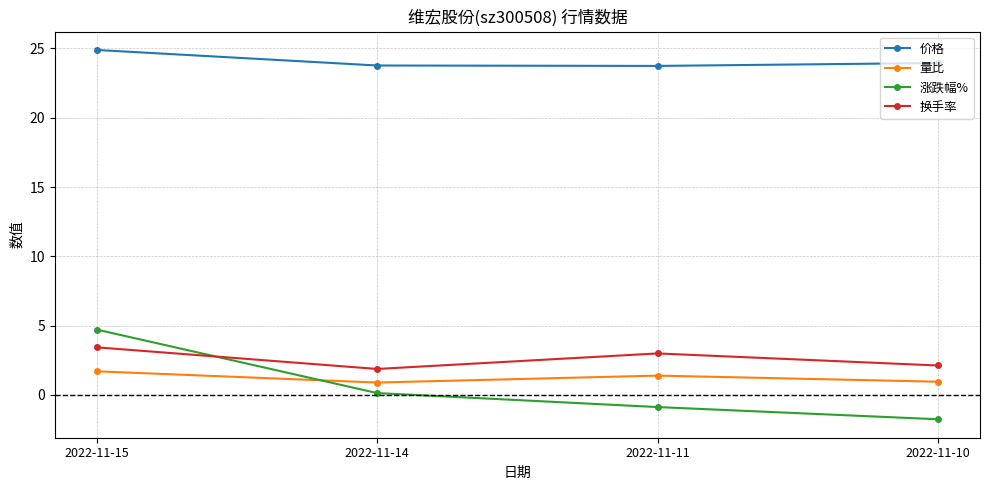

What is the difference between the 涨跌幅% values at 2022-11-10 and 2022-11-11?

0.9